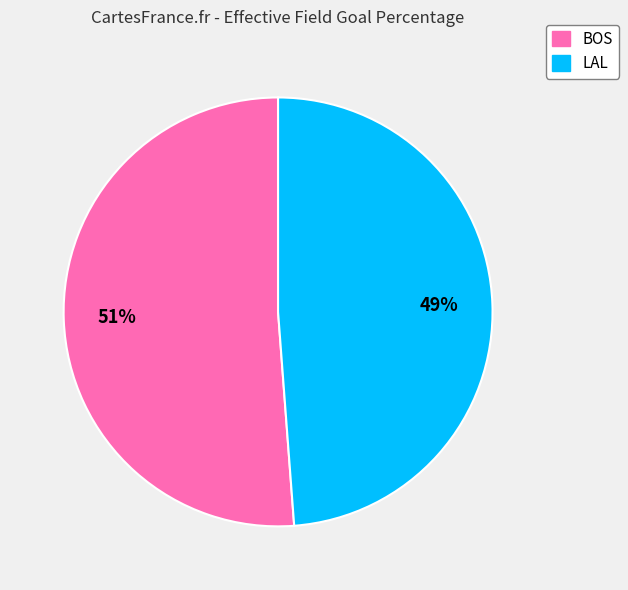

To the nearest percent, what is the average slice percentage?

50%